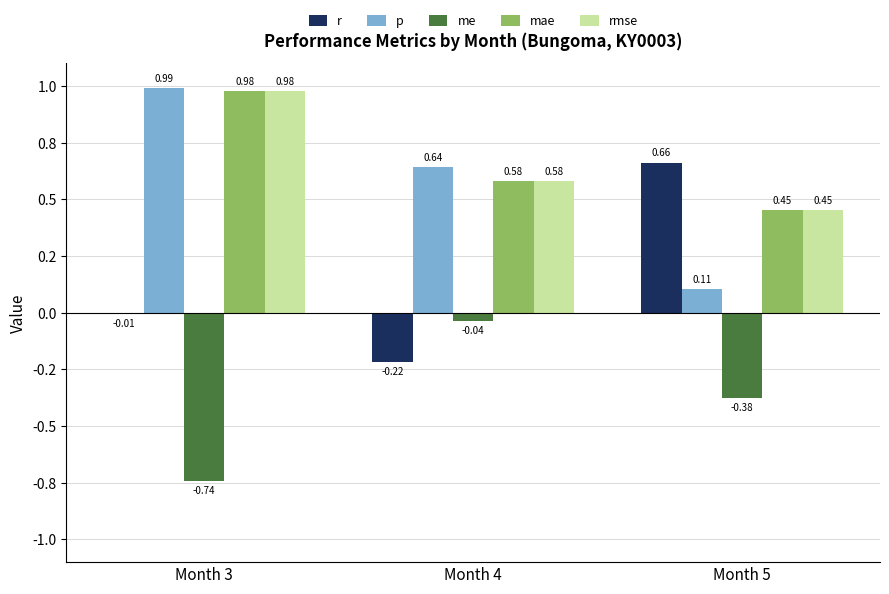

What is the value of the rmse bar at the 1st from the left?

1.0